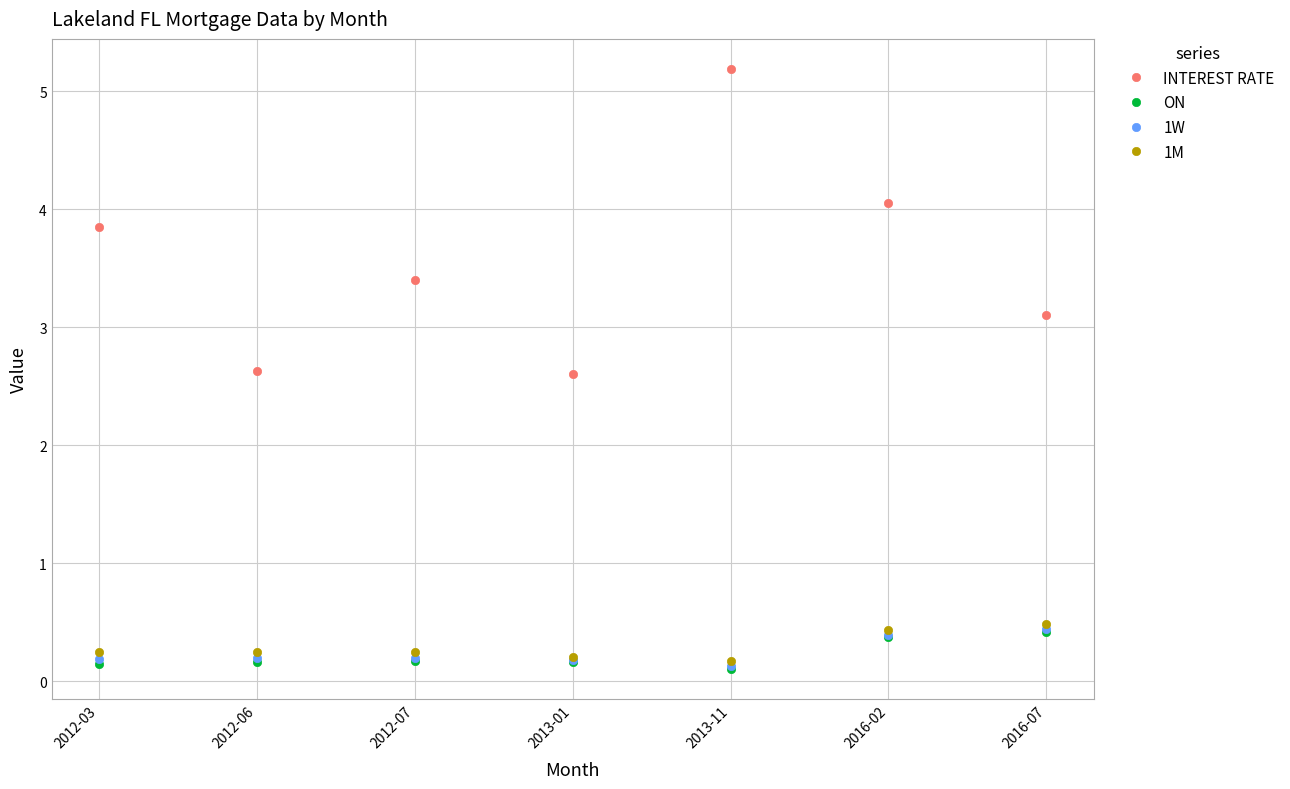

Is the value of ON at 2012-03 greater than the value of 1M at 2016-02?

No